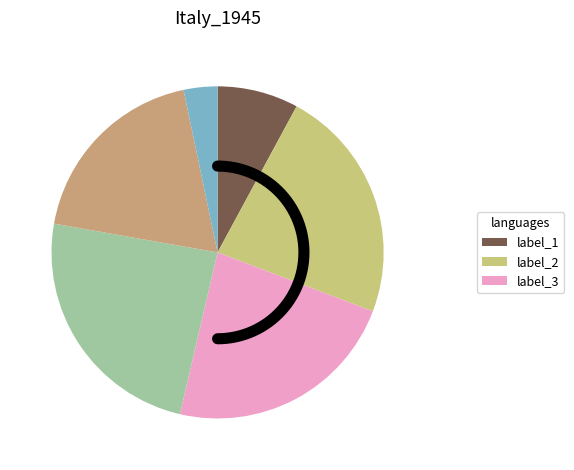

To the nearest percent, what is the average slice percentage?

17%